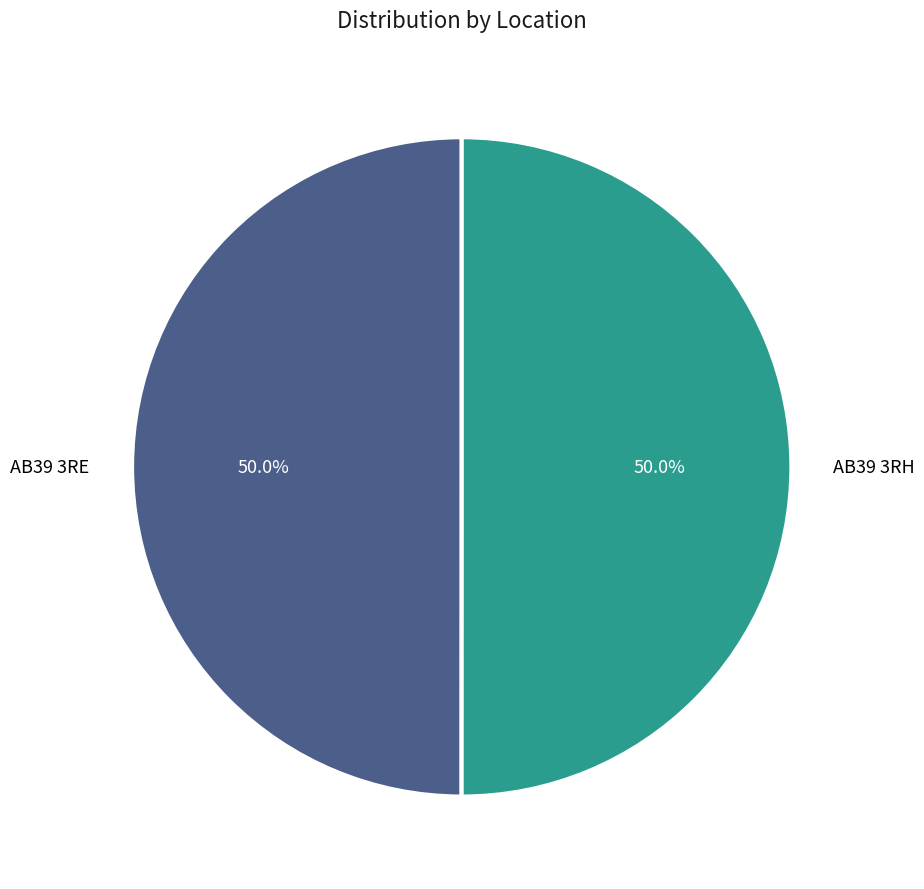

Which slice is the largest?

AB39 3RH